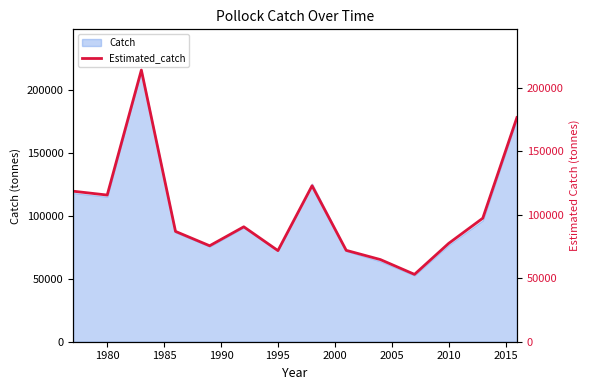

How many interior local valleys (lower than both neighbors) does the data have?

4